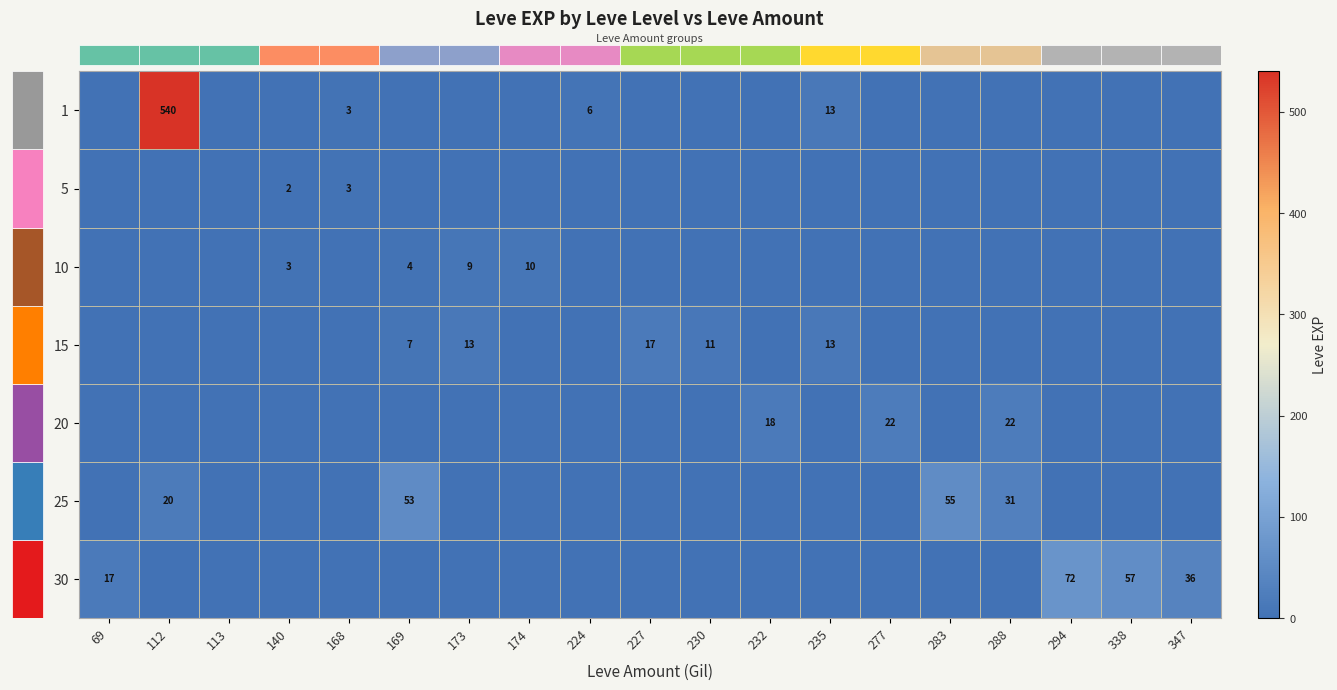

Reading left to right, list all the values displayed in this chart.

row_0: 1	540	1	1	3	1	1	1	6	1	1	1	13	1	1	1	1	1	1
row_1: 1	1	1	2	3	1	1	1	1	1	1	1	1	1	1	1	1	1	1
row_2: 1	1	1	3	1	4	9	10	1	1	1	1	1	1	1	1	1	1	1
row_3: 1	1	1	1	1	7	13	1	1	17	11	1	13	1	1	1	1	1	1
row_4: 1	1	1	1	1	1	1	1	1	1	1	18	1	22	1	22	1	1	1
row_5: 1	20	1	1	1	53	1	1	1	1	1	1	1	1	55	31	1	1	1
row_6: 17	1	1	1	1	1	1	1	1	1	1	1	1	1	1	1	72	57	36